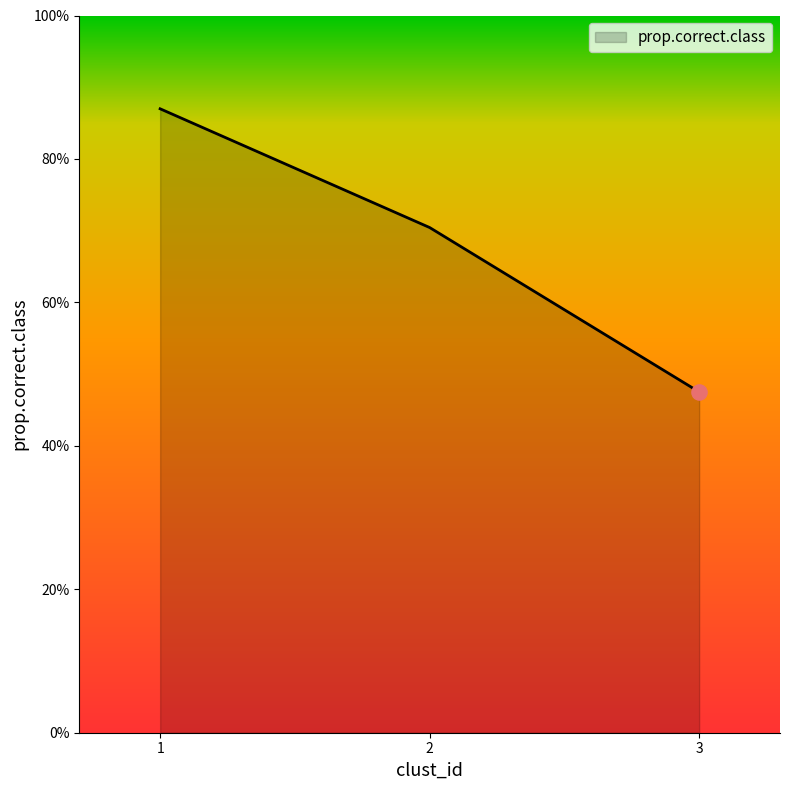

What is the change in value from 2 to 3?

-0.2